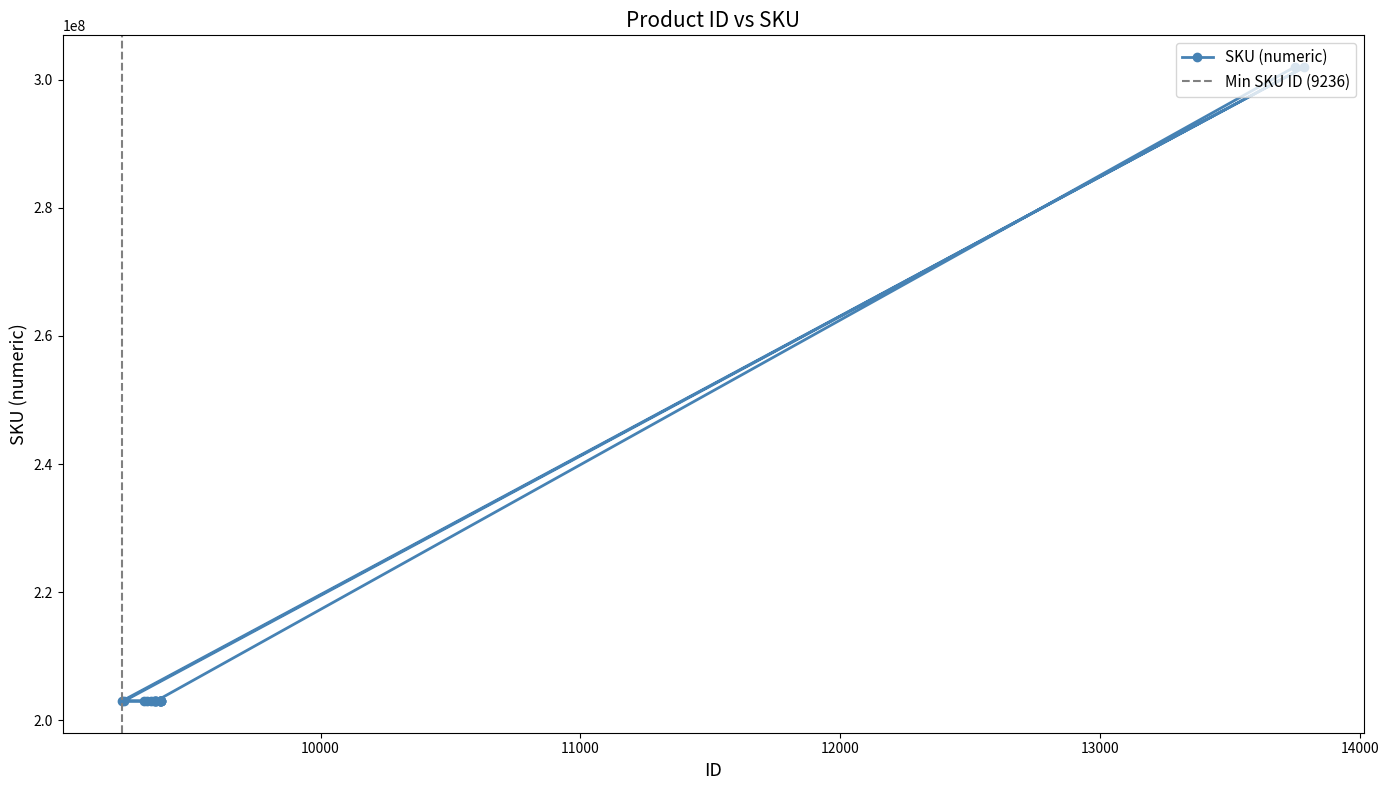

Which has a higher value, 9383 or 9346?

9383